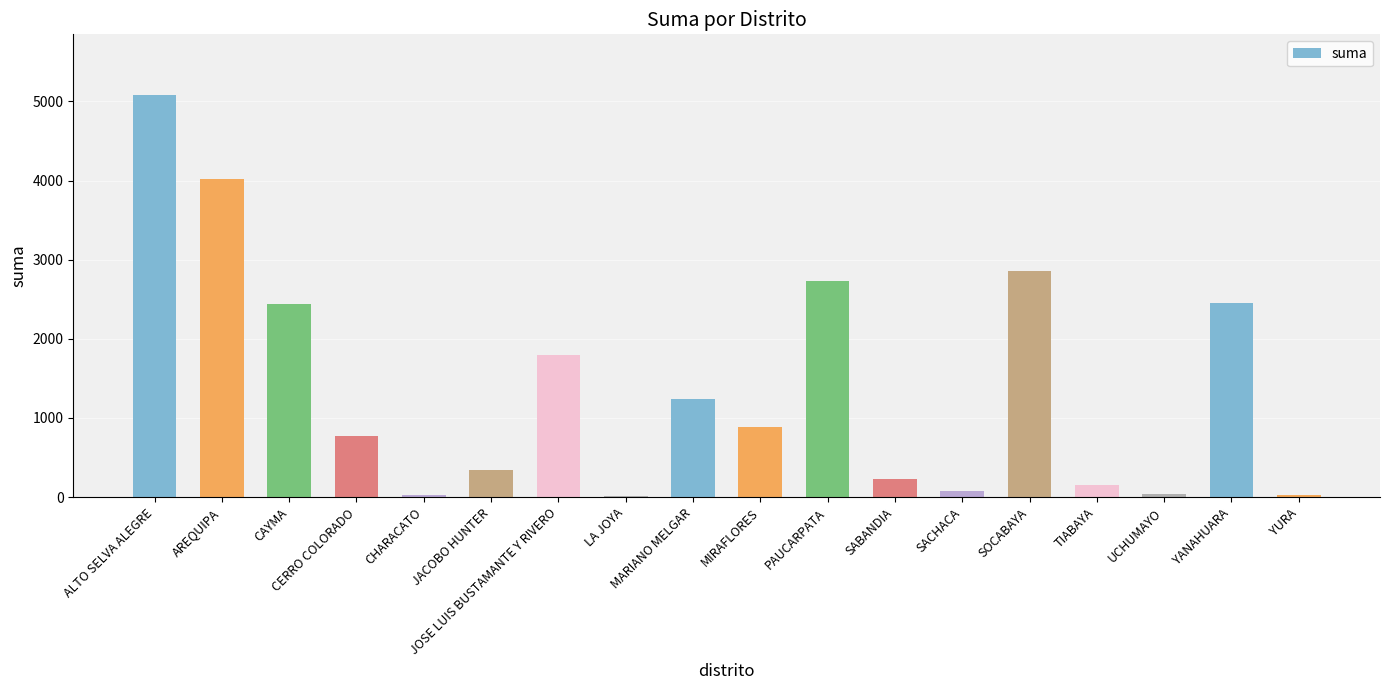

At which label does the data first exceed 890?

ALTO SELVA ALEGRE